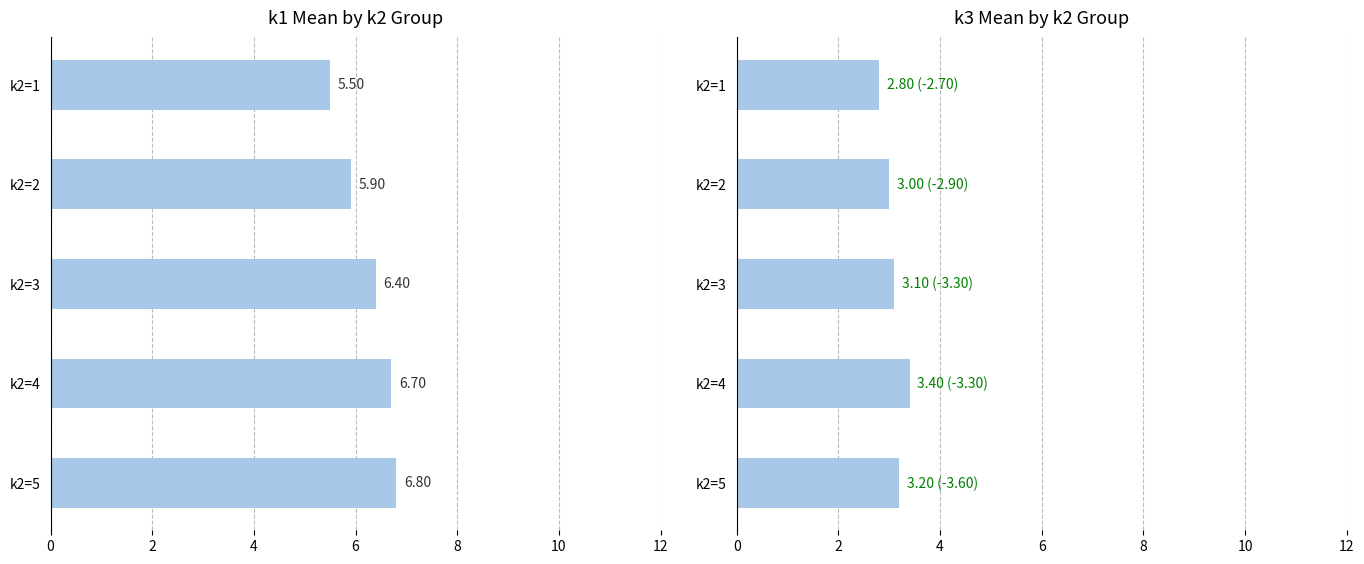

How many data points in k3 are less than 3?

1